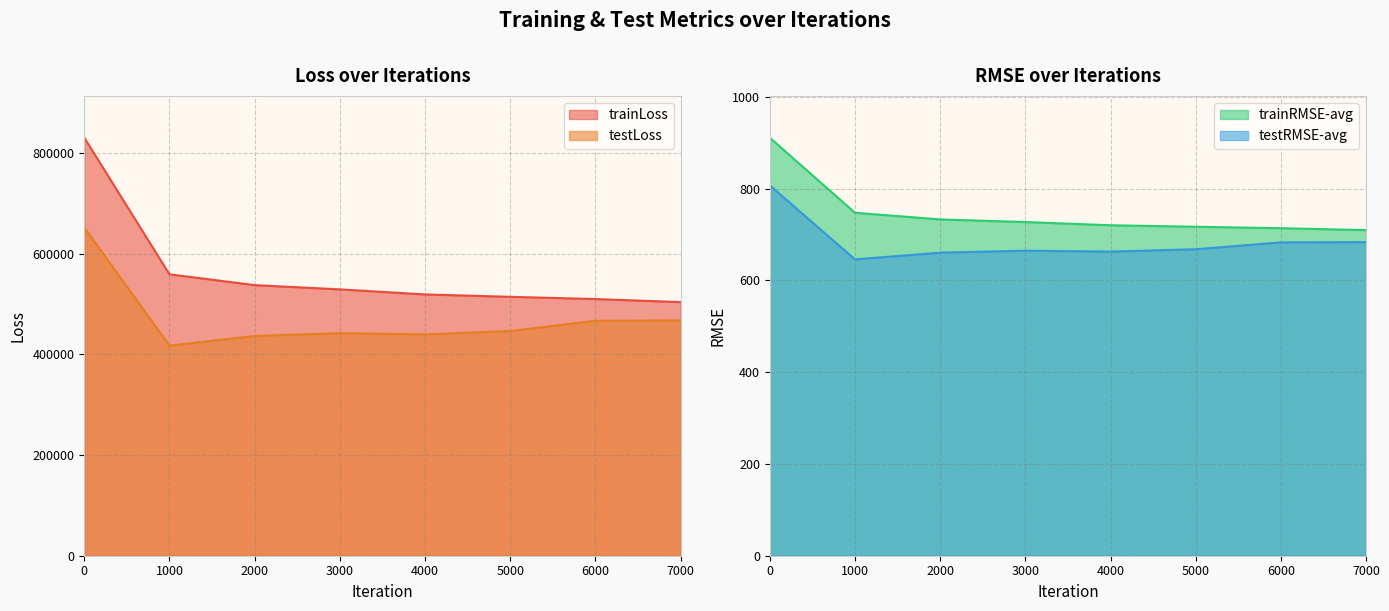

What is the difference between the trainLoss values at 4000 and 3000?

10098.2